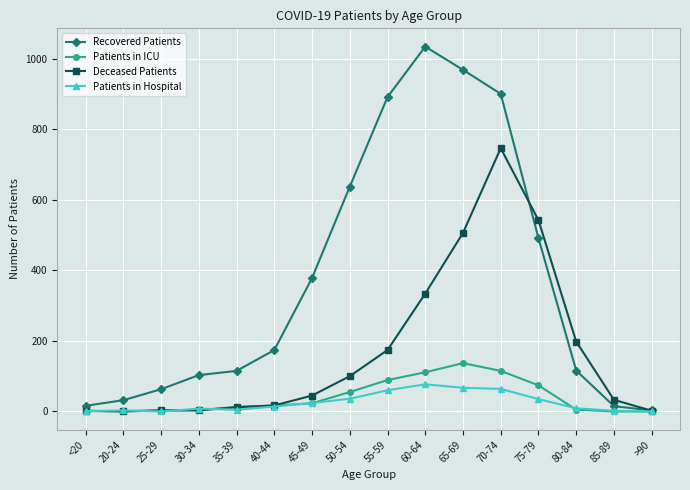

What is the spread (max minus min) of values at 55-59?

831